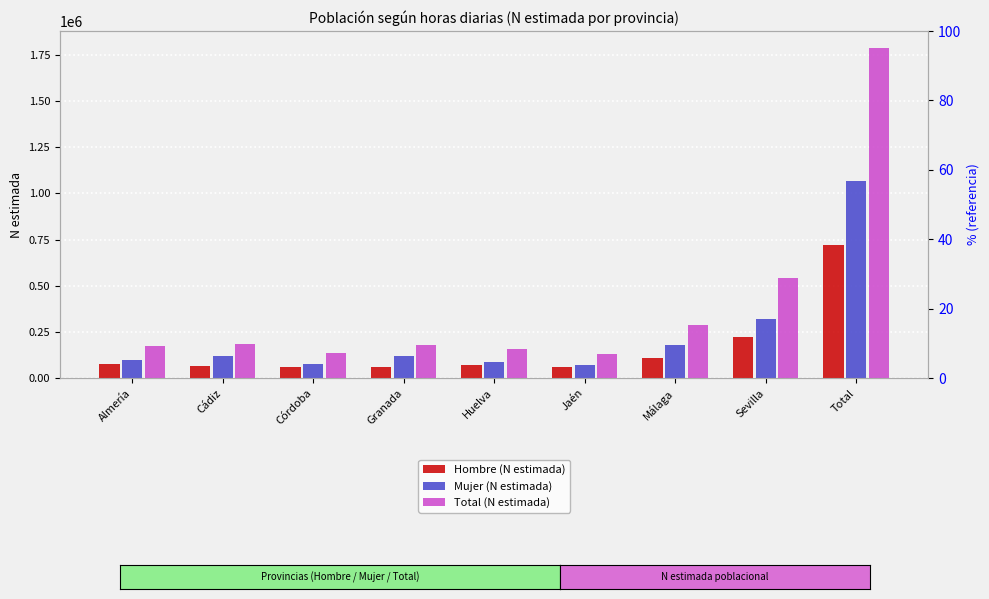

Which series has the largest total across all categories?

Total (N estimada)